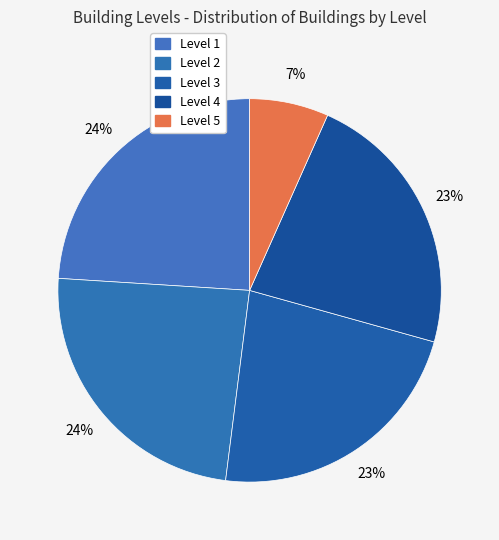

Is it true that Level 2 is 11% of the pie?

False